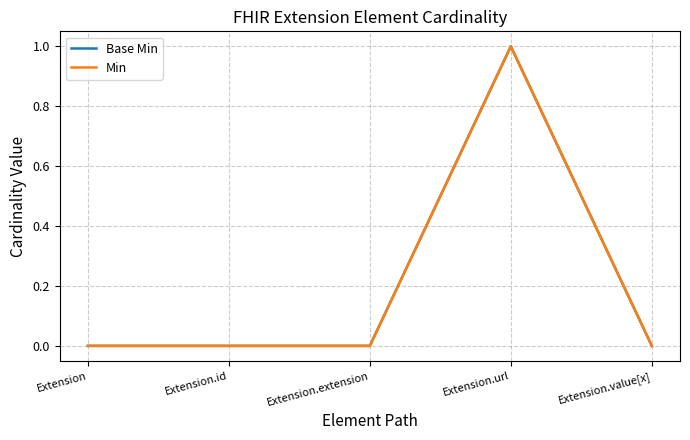

At which category is the sum across all series the highest?

Extension.url